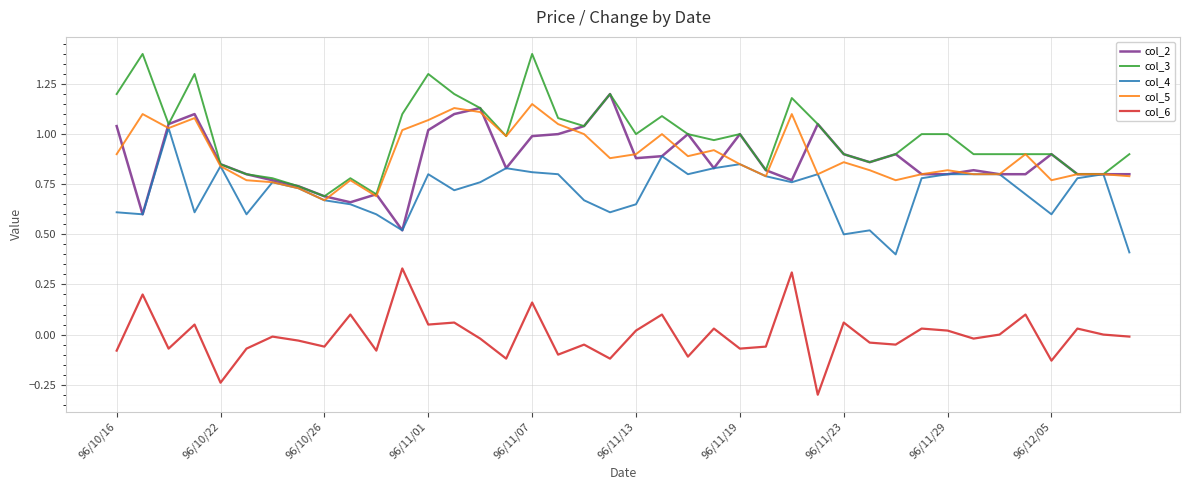

Which series has the largest range (max minus min)?

col_3